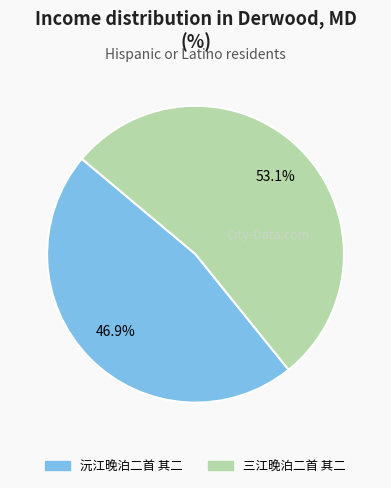

Rank the categories by value from highest to lowest.

三江晚泊二首 其二, 沅江晚泊二首 其二